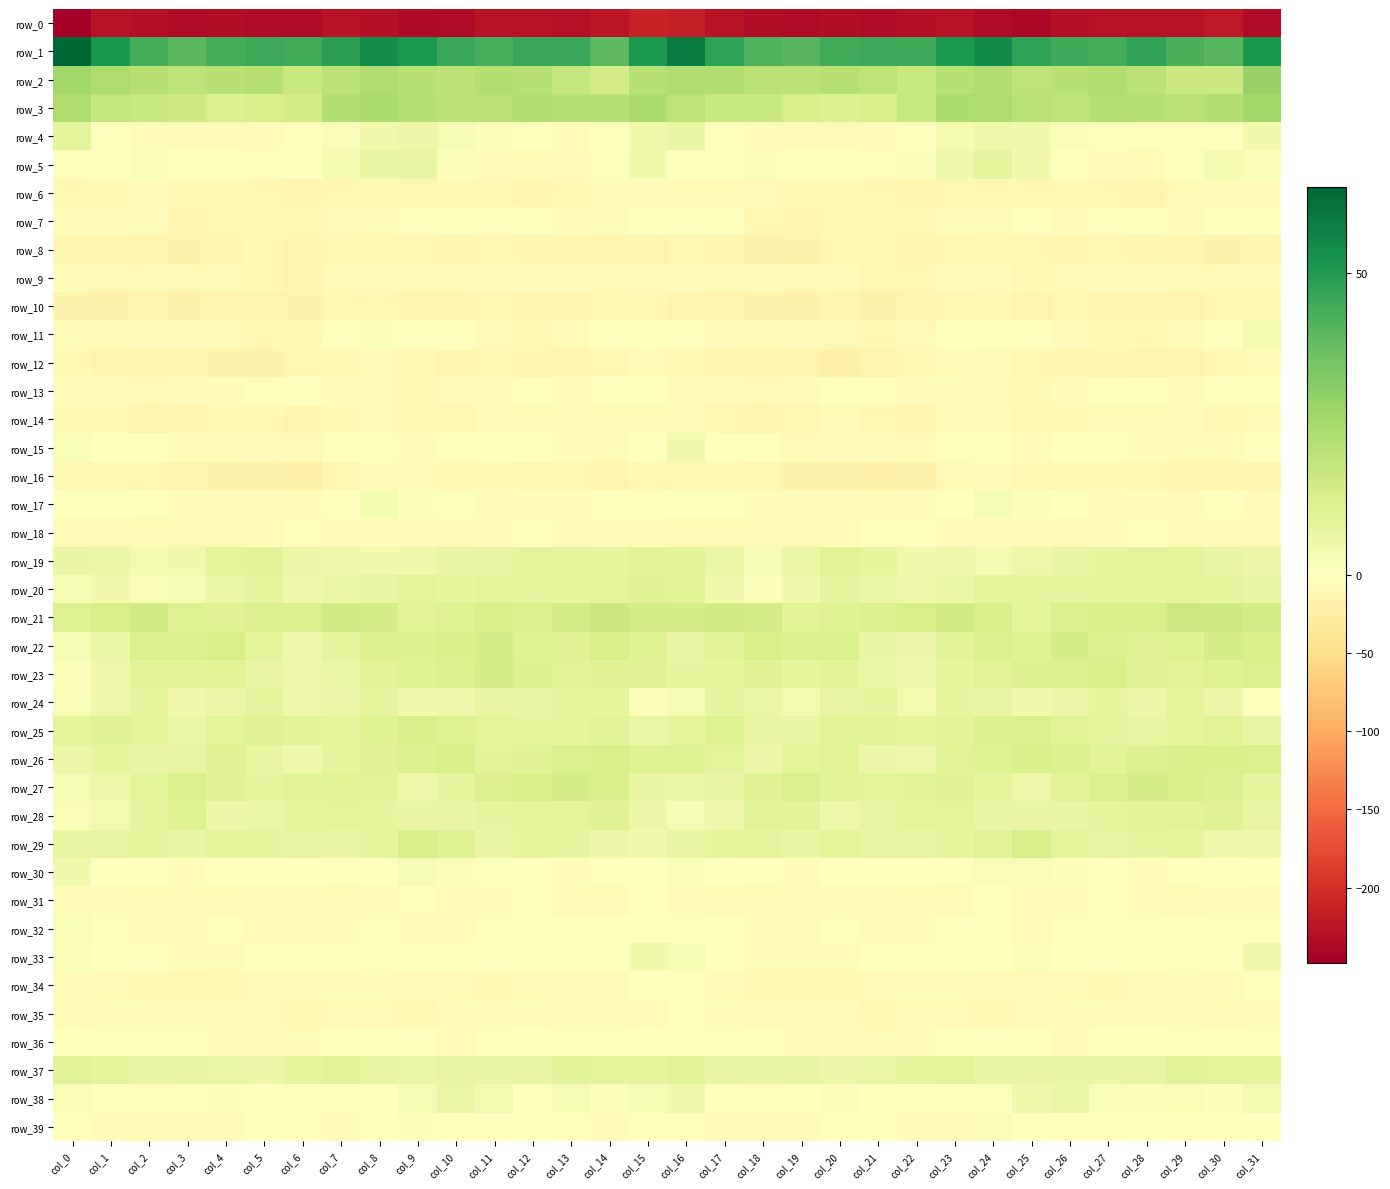

Which series changed the most between col_5 and col_18?

row_8